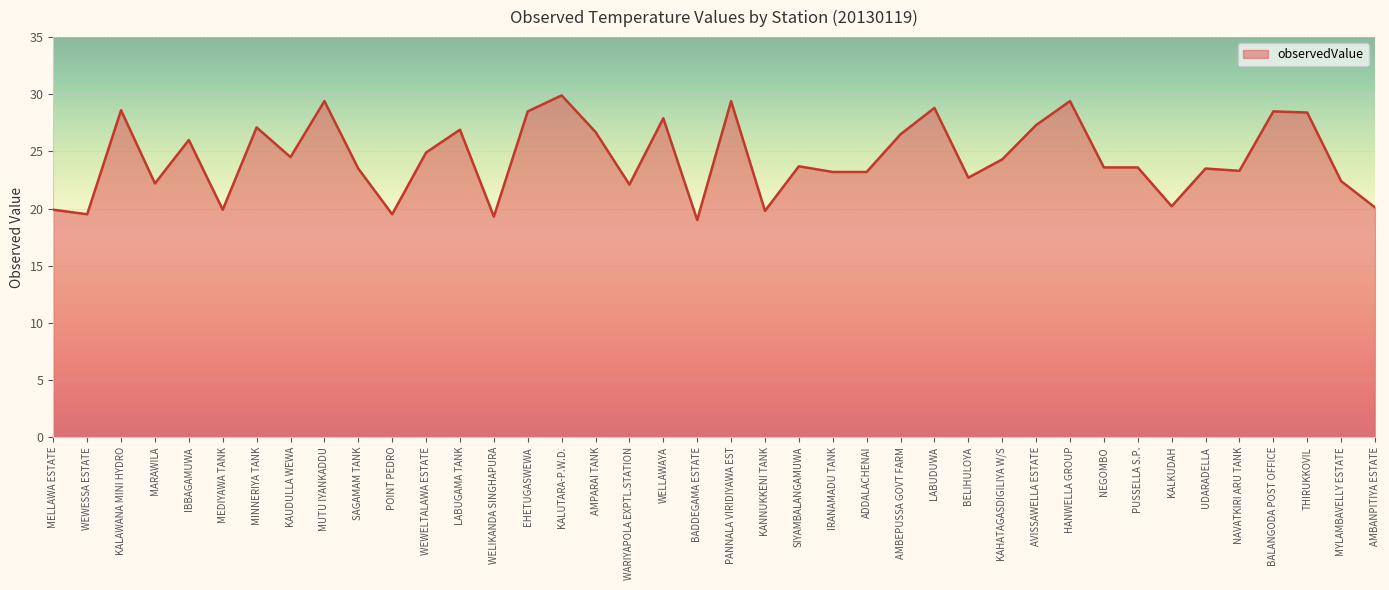

The chart shows a value of 19.9 at MELLAWA ESTATE. True or false?

True